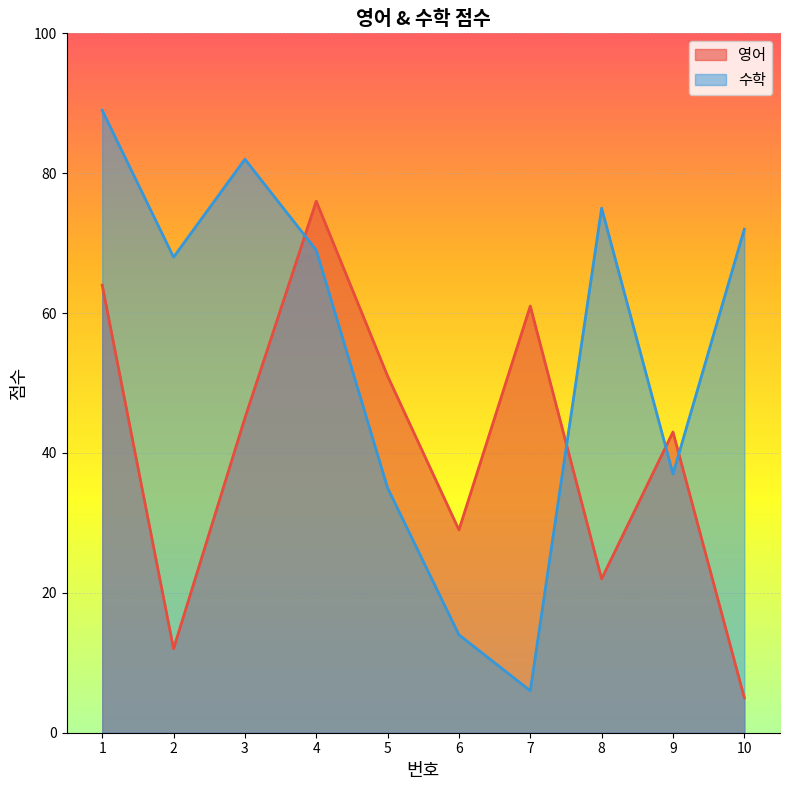

Does the chart display data point markers on the line(s)?

No